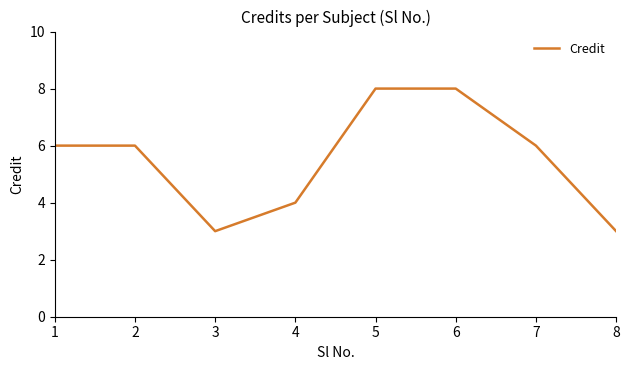

Is it true that the value at 6 is 11?

False